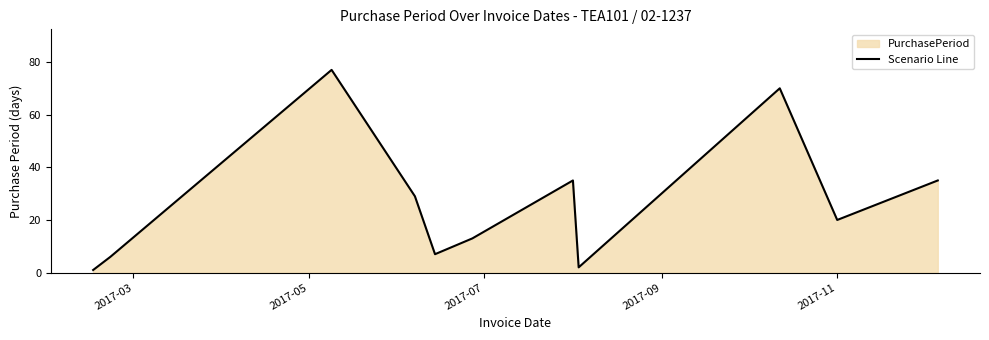

What is the difference between the maximum and minimum values?

76